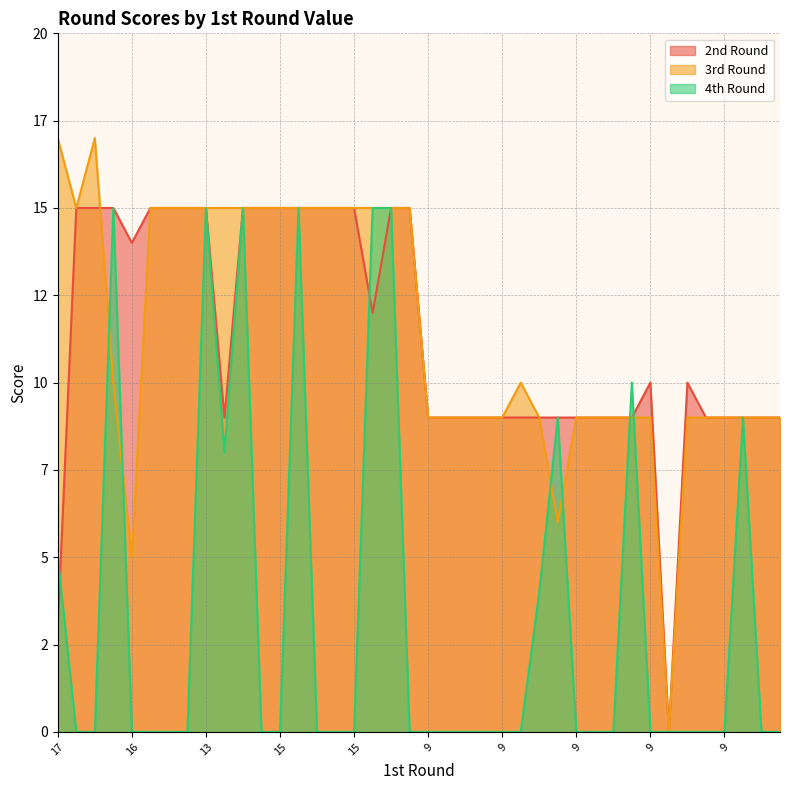

Reading left to right, extract all data points from this chart.

2nd Round: 3	15	15	15	14	15	15	15	15	9	15	15	15	15	15	15	15	12	15	15	9	9	9	9	9	9	9	9	9	9	9	9	10	0	10	9	9	9	9	9
3rd Round: 17	15	17	10	5	15	15	15	15	15	15	15	15	15	15	15	15	15	15	15	9	9	9	9	9	10	9	6	9	9	9	9	9	0	9	9	9	9	9	9
4th Round: 5	0	0	15	0	0	0	0	15	8	15	0	0	15	0	0	0	15	15	0	0	0	0	0	0	0	4	9	0	0	0	10	0	0	0	0	0	9	0	0